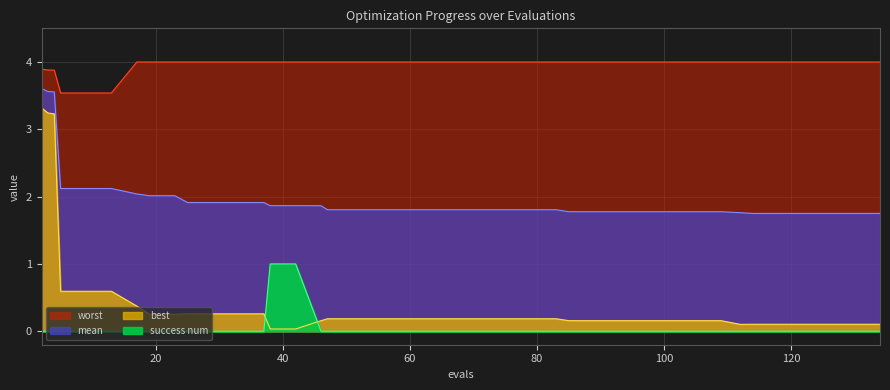

At which category is the sum across all series the highest?

2